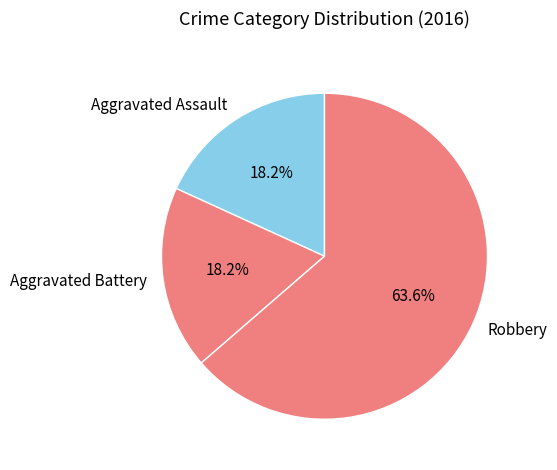

Approximately how many times larger is the value at Robbery compared to Aggravated Assault?

3.5